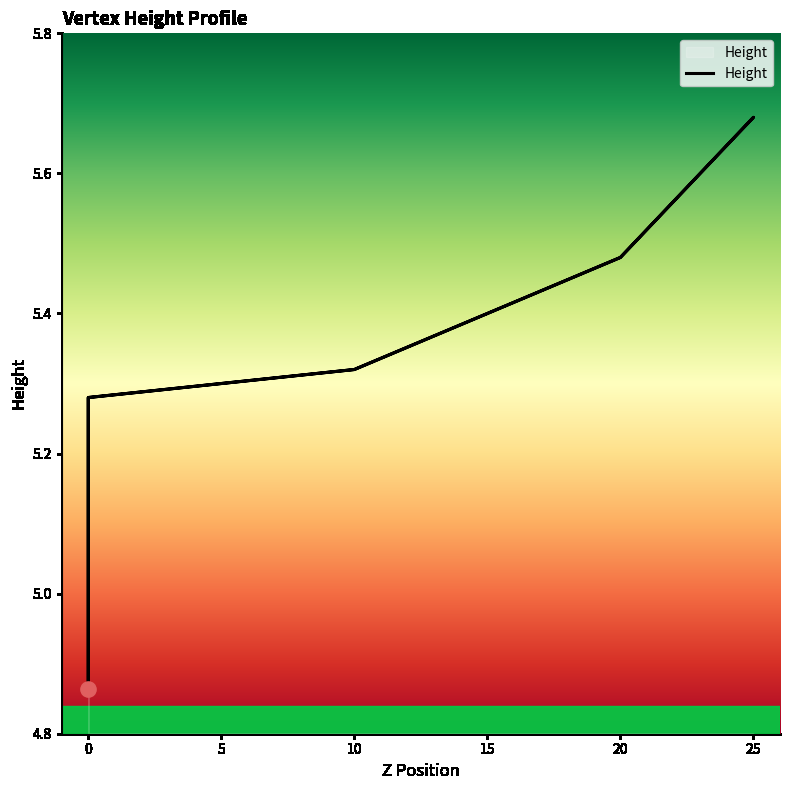

Between 0 and 20, which is larger?

20